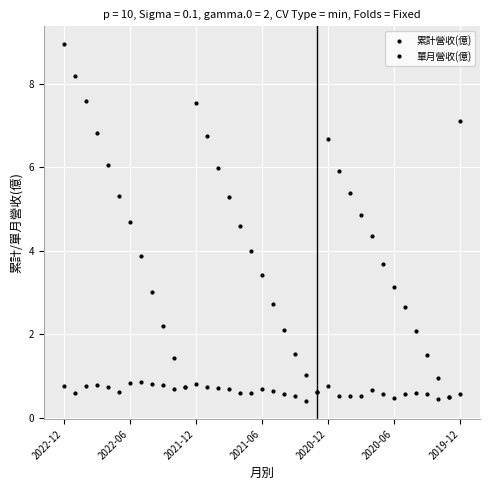

What is the minimum value for 單月營收(億)?

0.4